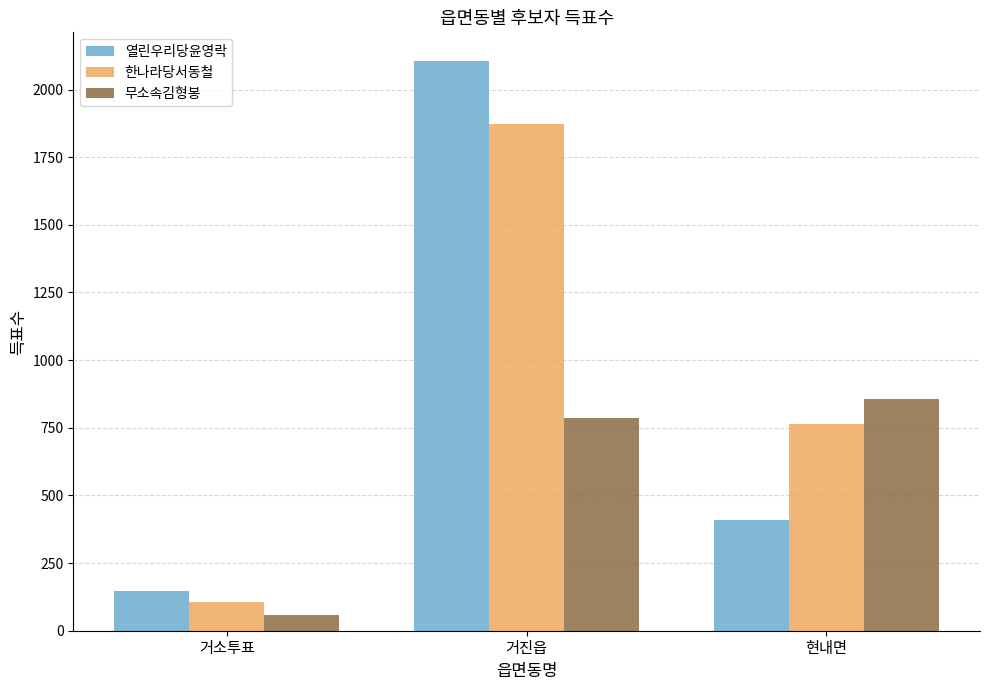

How many data points does each series have?

3